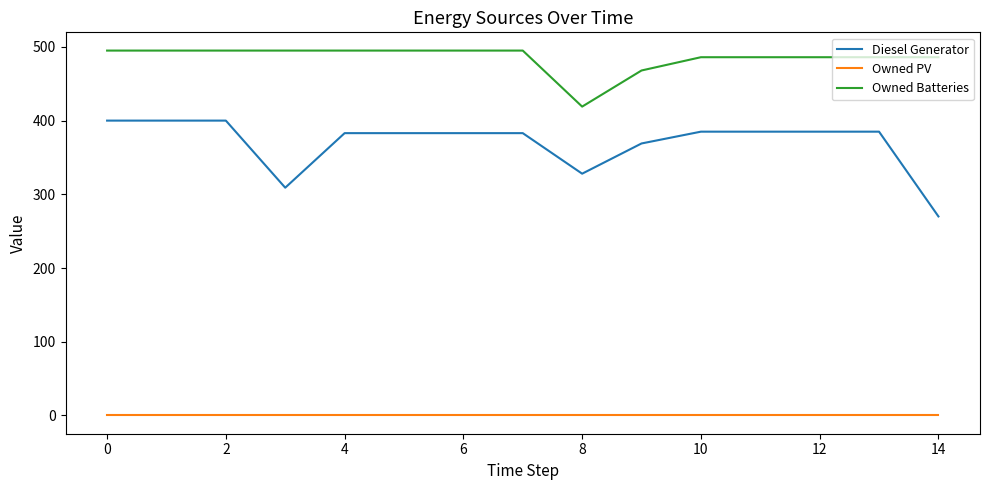

Which series has the widest spread of values?

Diesel Generator